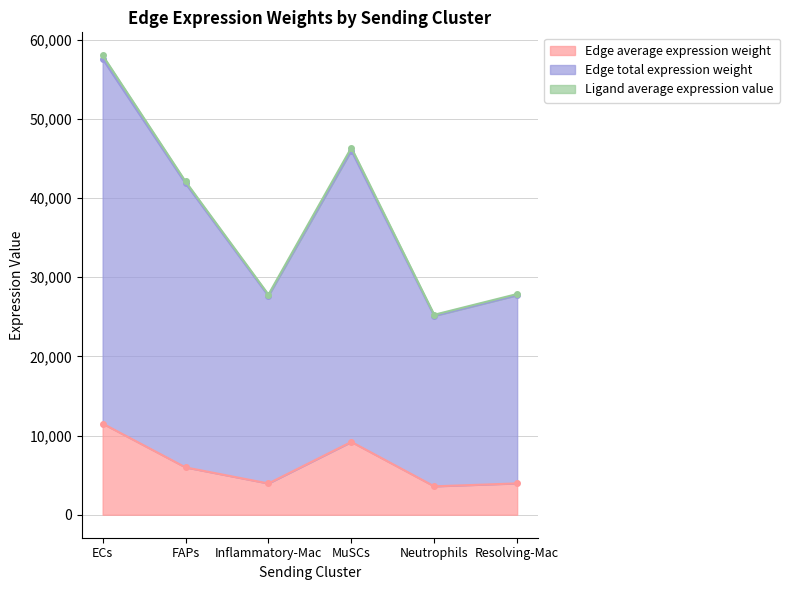

What is the difference between the second highest and minimum values in the Edge average expression weight series?

5610.8